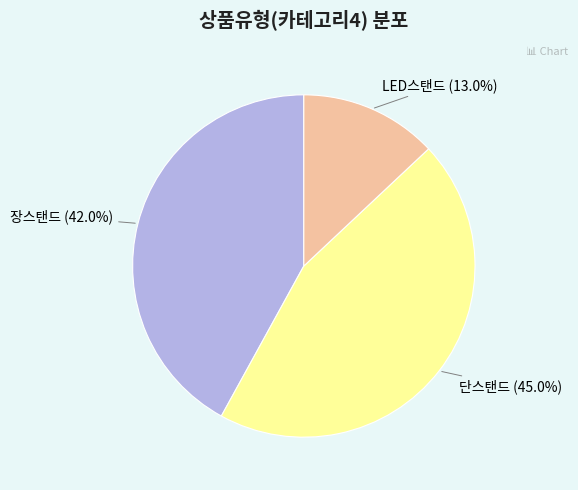

Does any single category account for the majority?

No